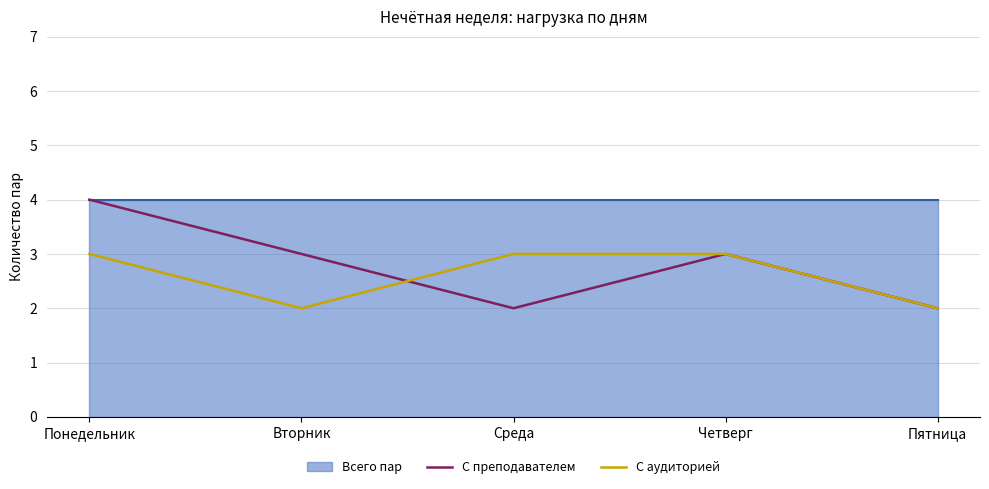

What is the label of the 1st point from the left?

Понедельник